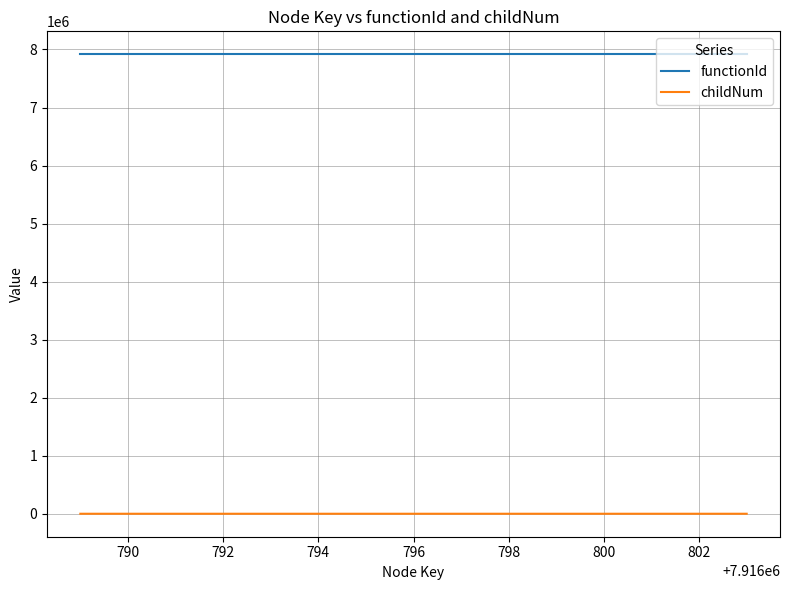

Which series has the largest total across all categories?

functionId